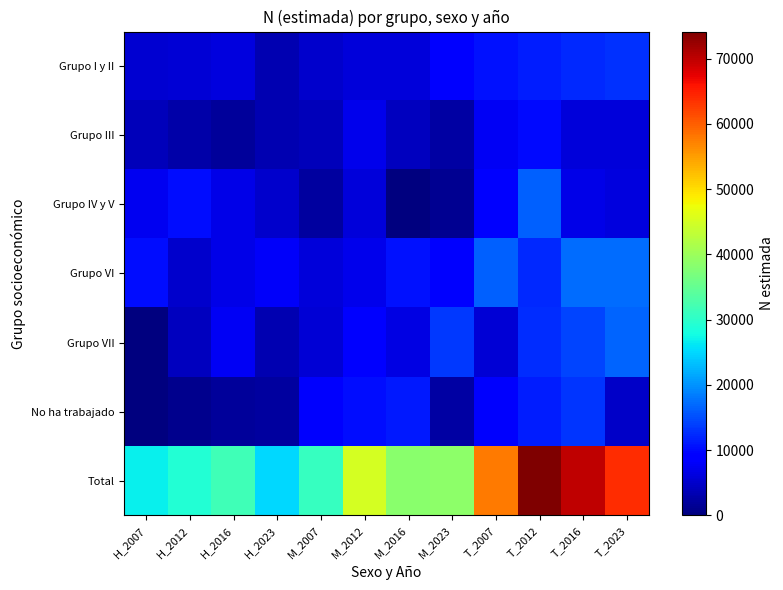

Reading right to left, extract all data points from this chart.

Grupo I y II: T_2023=12939	T_2016=12175	T_2012=11563	T_2007=10620	M_2023=9522	M_2016=5849	M_2012=5914	M_2007=5194	H_2023=3418	H_2016=6327	H_2012=5649	H_2007=5426
Grupo III: T_2023=5802	T_2016=6059	T_2012=9997	T_2007=7660	M_2023=2451	M_2016=4079	M_2012=7208	M_2007=3860	H_2023=3351	H_2016=1980	H_2012=2789	H_2007=3800
Grupo IV y V: T_2023=6283	T_2016=6893	T_2012=16288	T_2007=9386	M_2023=1270	M_2016=0	M_2012=6049	M_2007=2048	H_2023=5013	H_2016=6893	H_2012=10239	H_2007=7338
Grupo VI: T_2023=17361	T_2016=17364	T_2012=12399	T_2007=16284	M_2023=9531	M_2016=10695	M_2012=7214	M_2007=5911	H_2023=7830	H_2016=6669	H_2012=5184	H_2007=10372
Grupo VII: T_2023=16665	T_2016=14207	T_2012=12501	T_2007=5699	M_2023=13395	M_2016=6427	M_2012=8407	M_2007=5699	H_2023=3269	H_2016=7780	H_2012=4095	H_2007=0
No ha trabajado: T_2023=4692	T_2016=13184	T_2012=11423	T_2007=8274	M_2023=2563	M_2016=11230	M_2012=10375	M_2007=8274	H_2023=2129	H_2016=1954	H_2012=1049	H_2007=0
Total: T_2023=63742	T_2016=69882	T_2012=74172	T_2007=57923	M_2023=38732	M_2016=38279	M_2012=45167	M_2007=30986	H_2023=25011	H_2016=31603	H_2012=29005	H_2007=26937